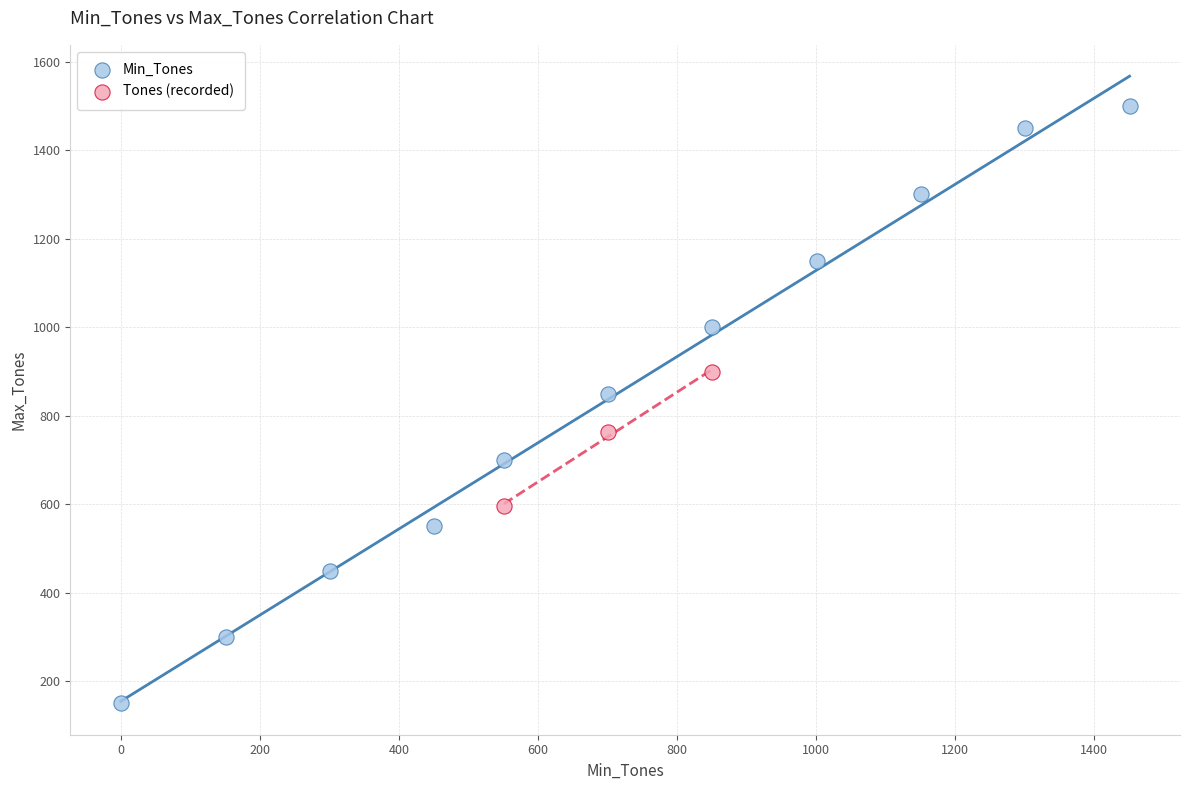

Which series has the largest Y range (max minus min)?

Min_Tones